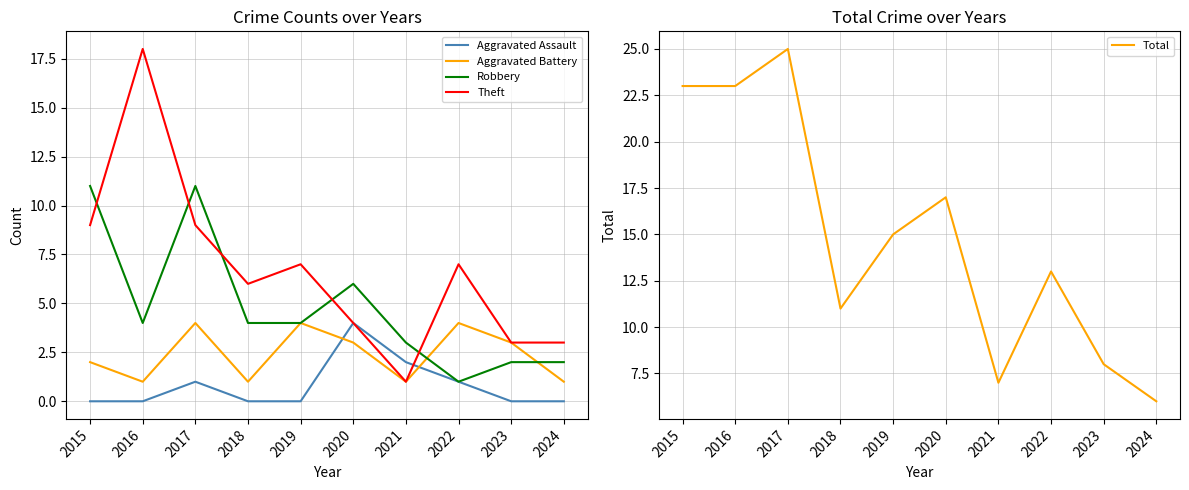

What is the sum of the Aggravated Assault values at 2021 and 2017?

3